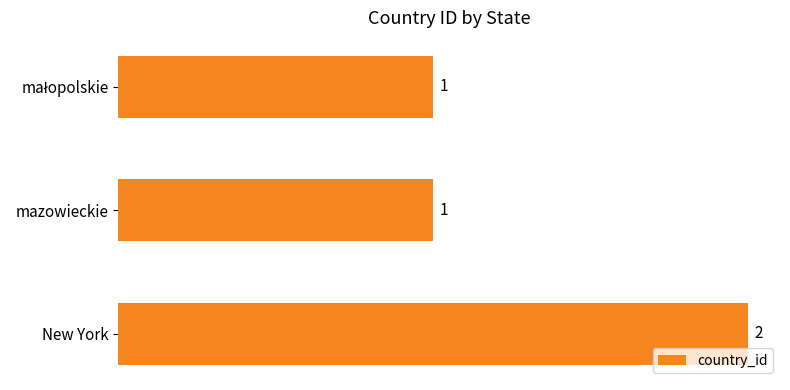

What is the sum of all values?

4